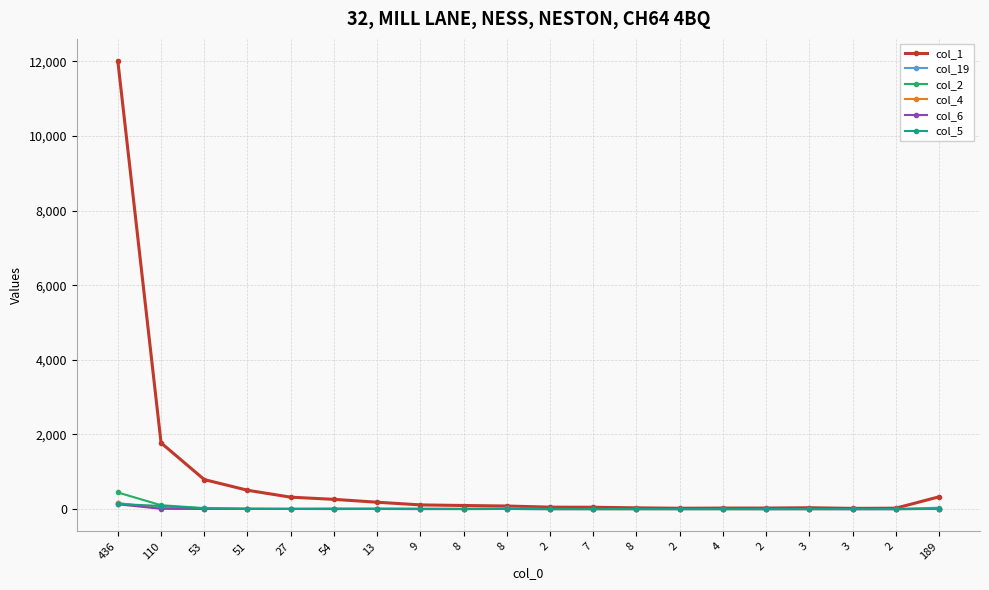

Which series has the widest spread of values?

col_1